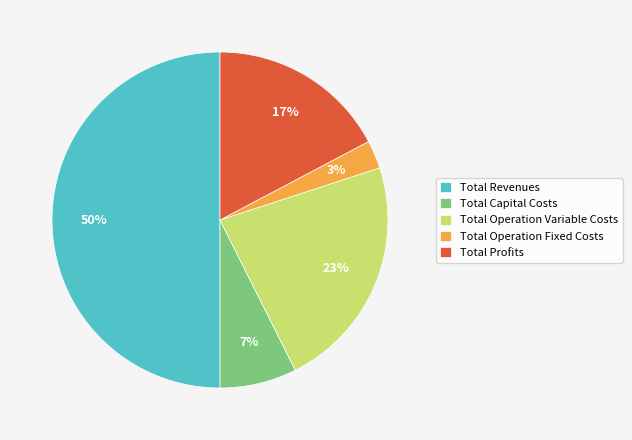

Is it true that Total Profits is 28% of the pie?

False